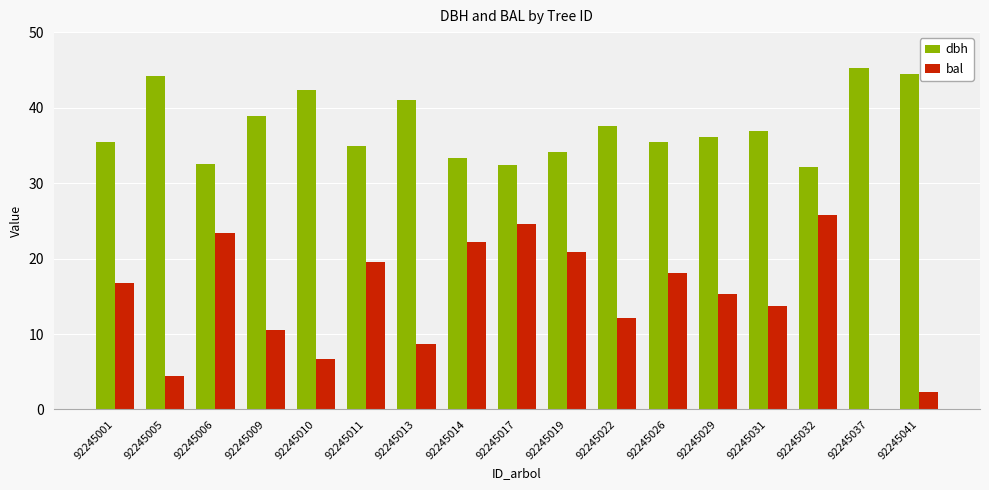

How many data points does each series have?

17